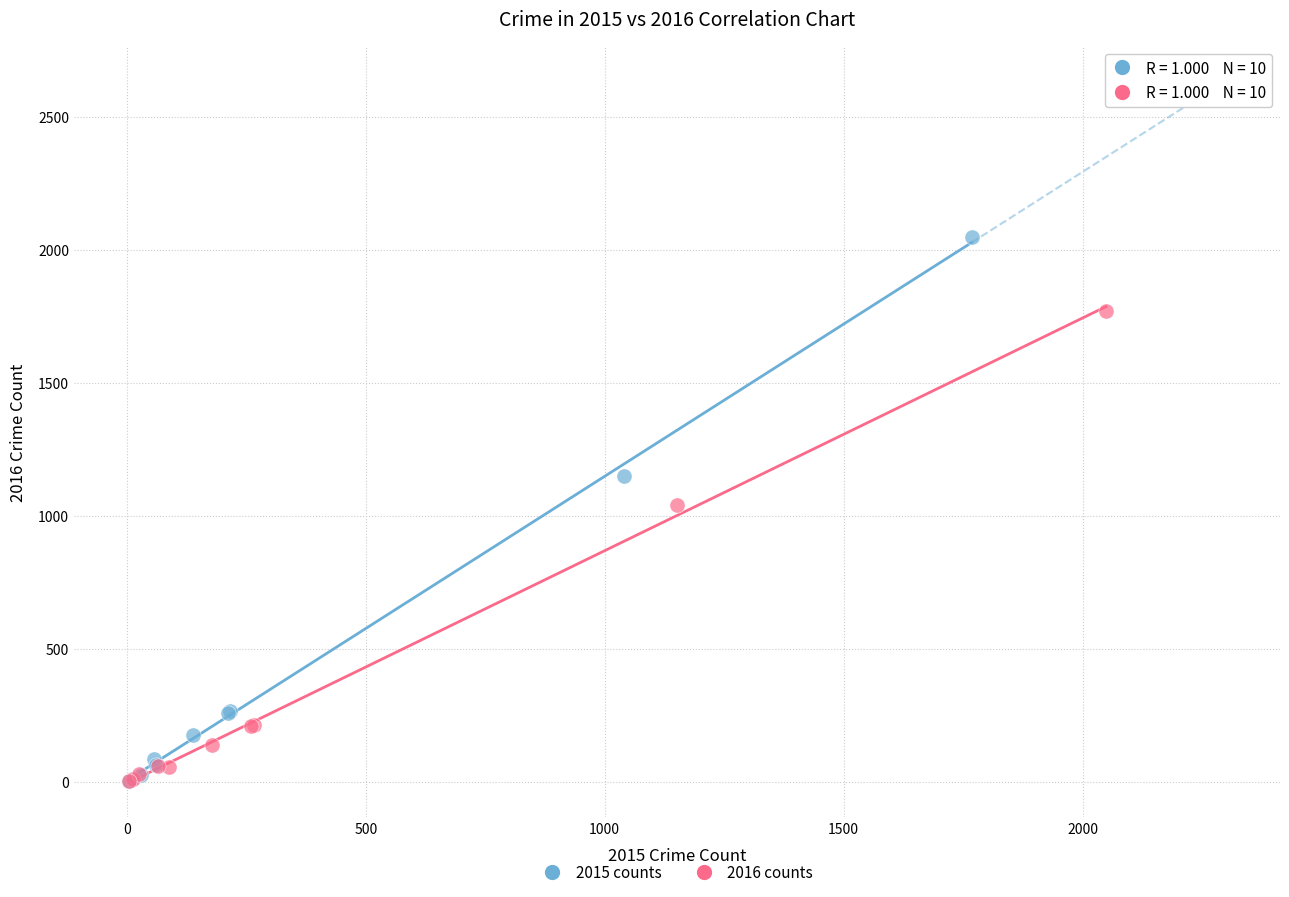

Which series reaches the maximum Y coordinate?

2015 counts